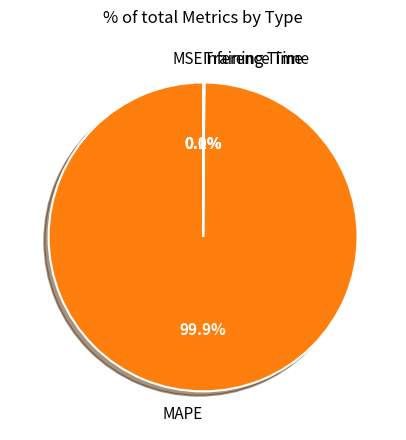

Which category has the biggest portion of the pie?

MAPE